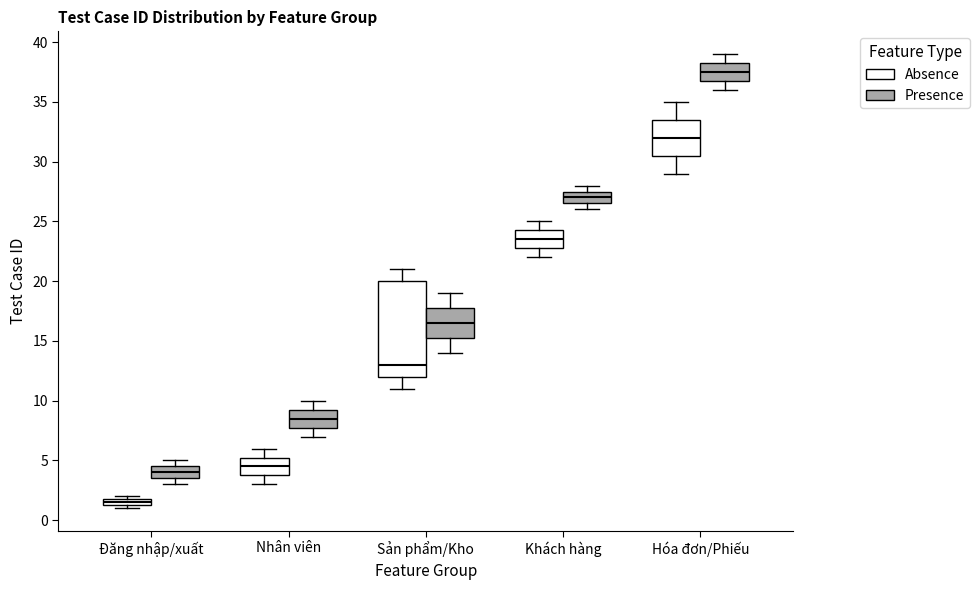

Which box has the lowest median line?

Đăng nhập/xuất (Absence)